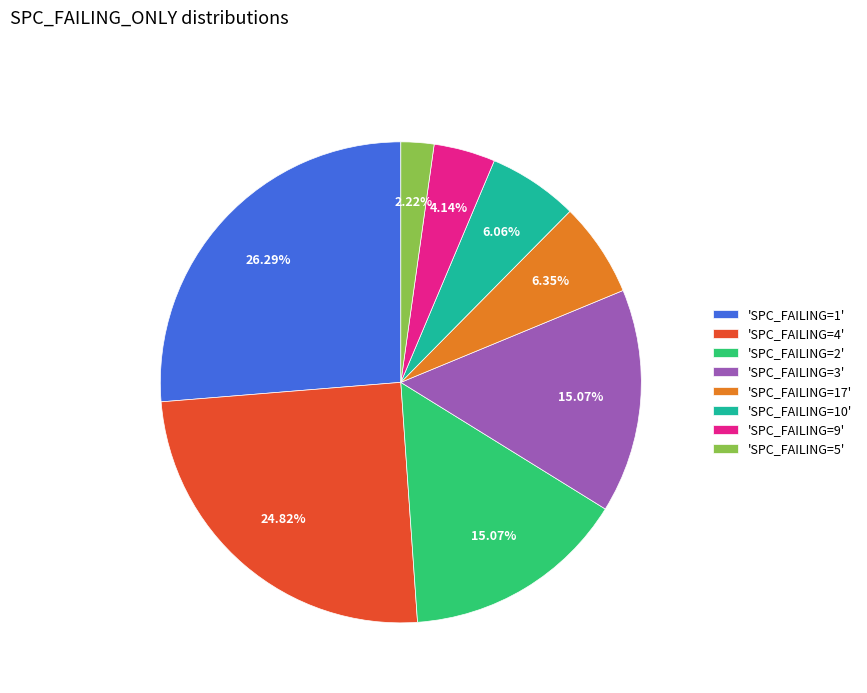

Is there any slice that represents more than half of the pie?

No